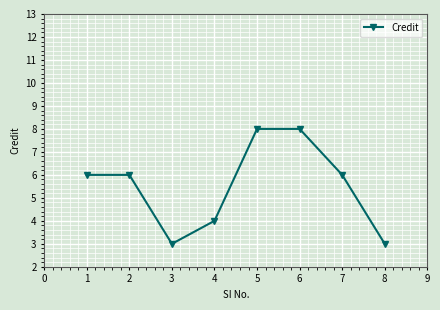

What is the ratio of the value at 8 to the value at 2?

0.5